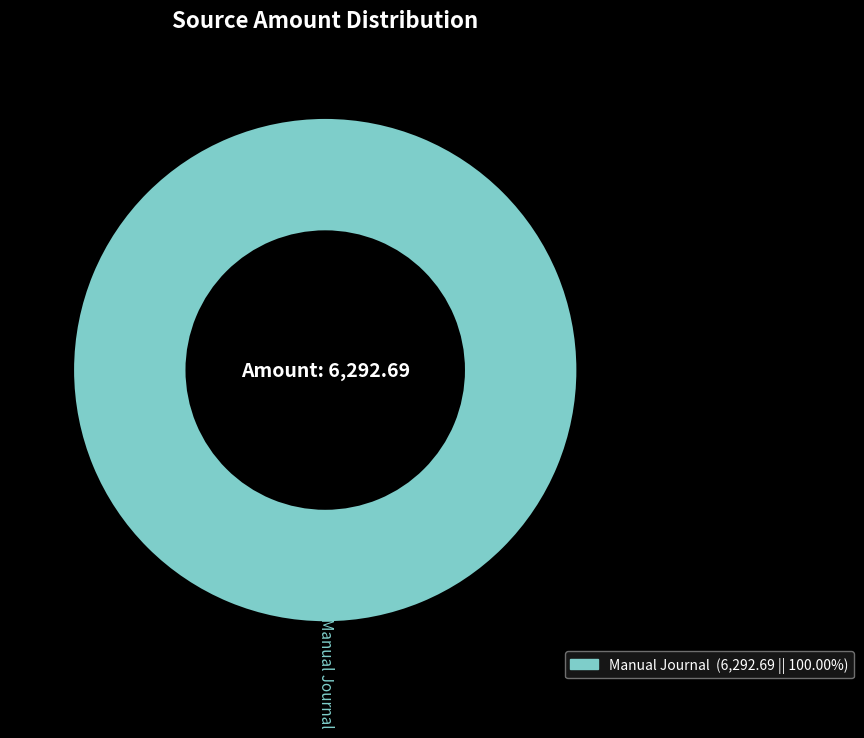

Is there a majority slice in this chart?

Yes